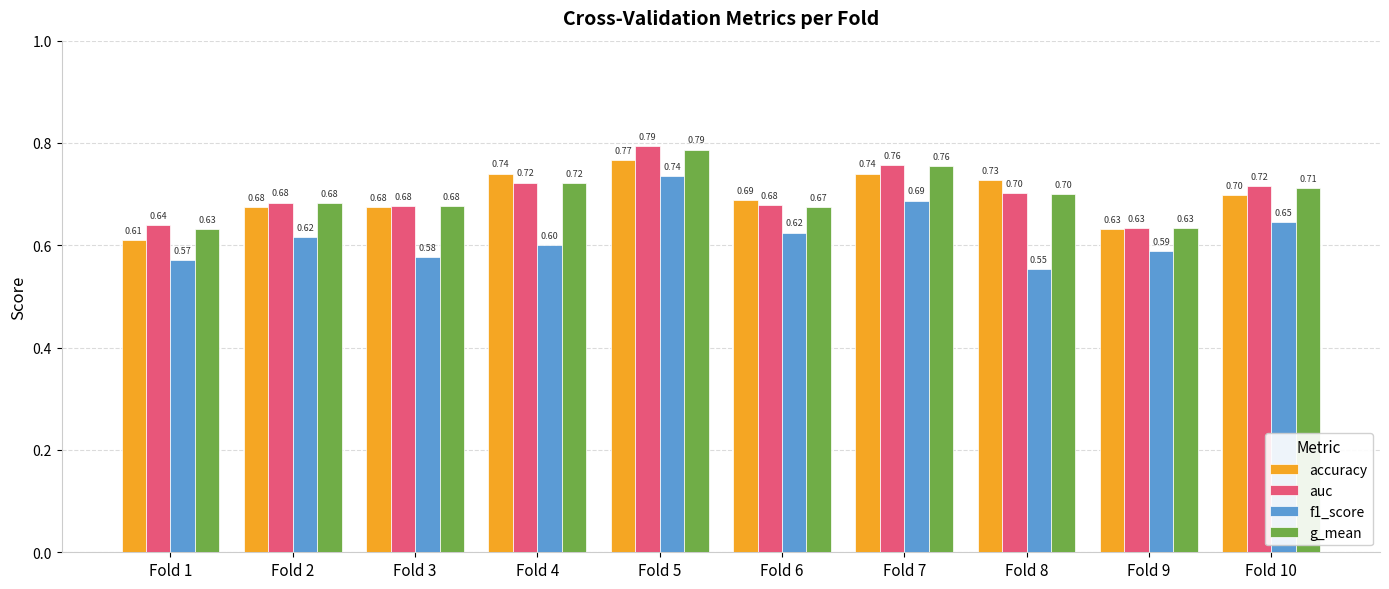

Which series changed the most between Fold 1 and Fold 10?

accuracy